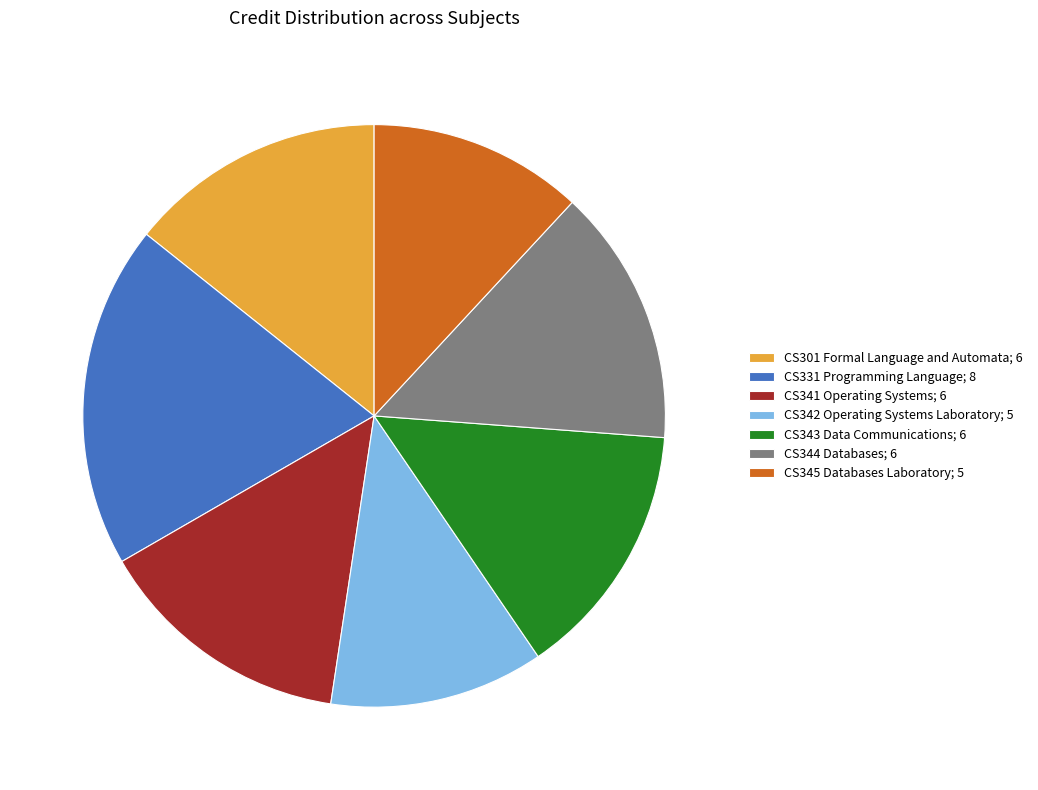

What is the ratio of the value at CS331 Programming Language; 8 to the value at CS344 Databases; 6?

1.3